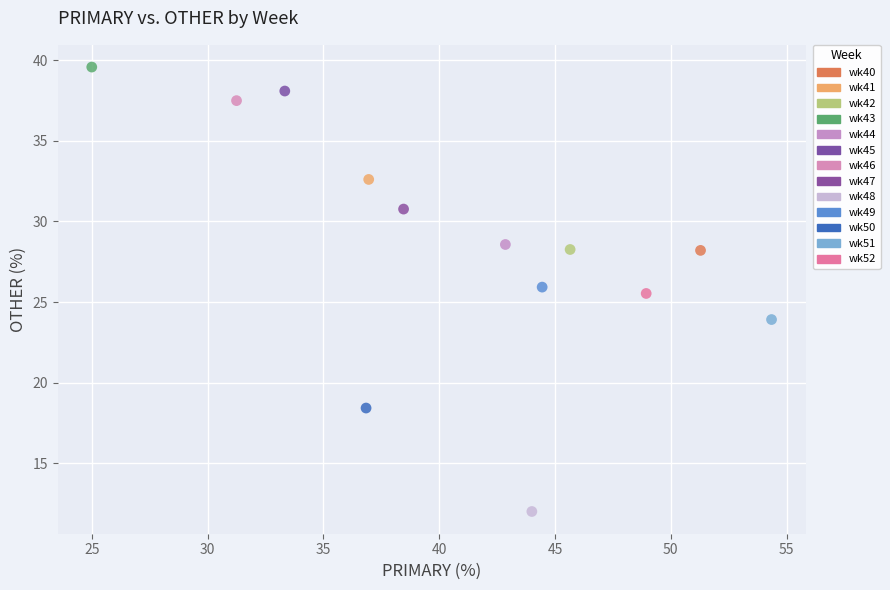

What are all the series names shown in the legend?

wk40, wk41, wk42, wk43, wk44, wk45, wk46, wk47, wk48, wk49, wk50, wk51, wk52